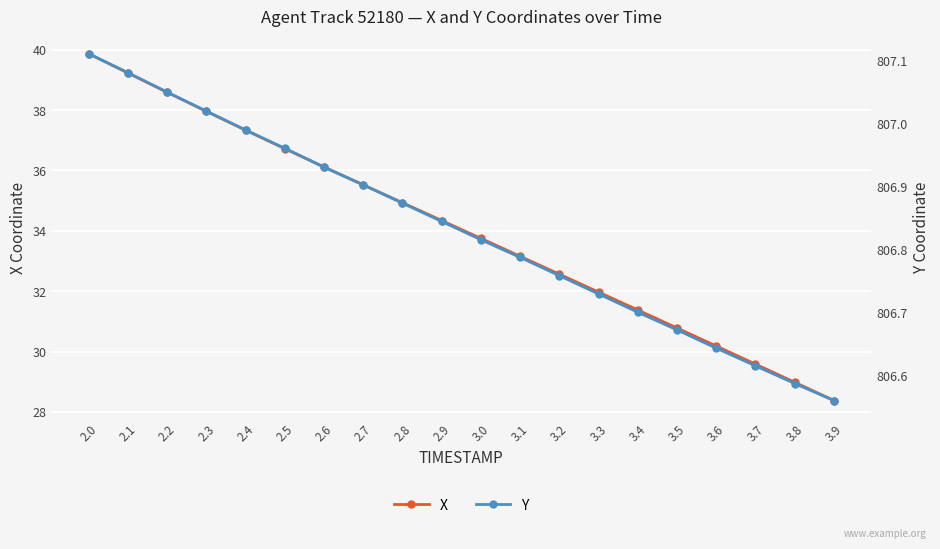

True or false: X and Y intersect in this chart.

False